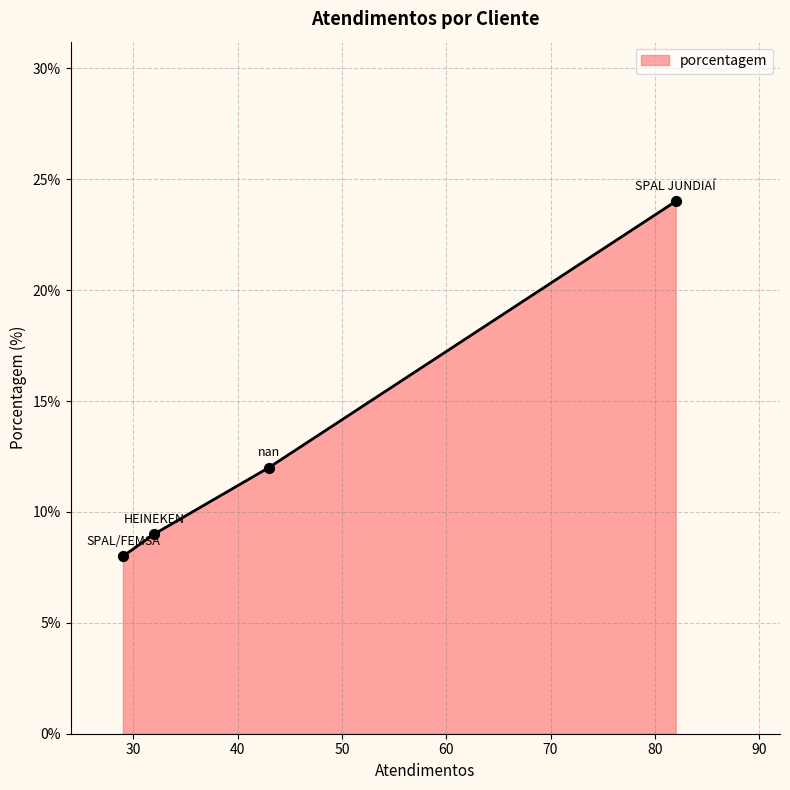

What is the change in value from SPAL JUNDIAÍ to HEINEKEN?

-15